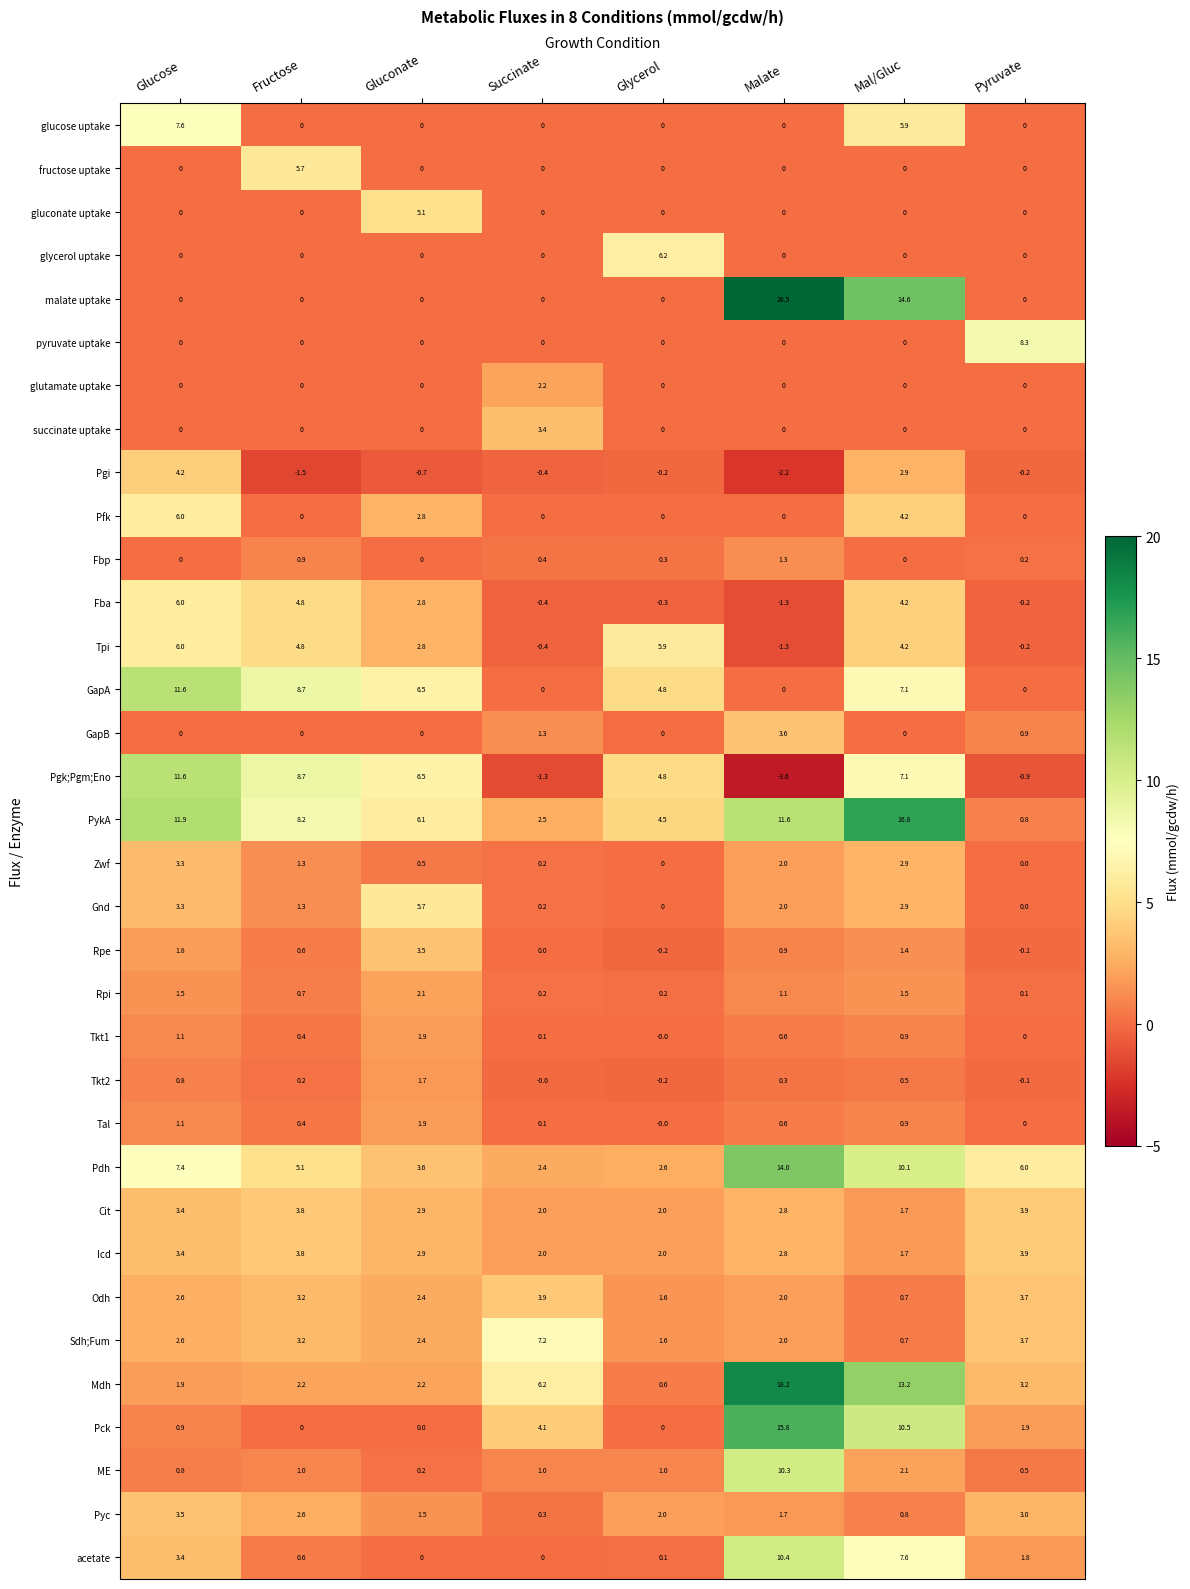

Which series has the widest spread of values?

malate uptake